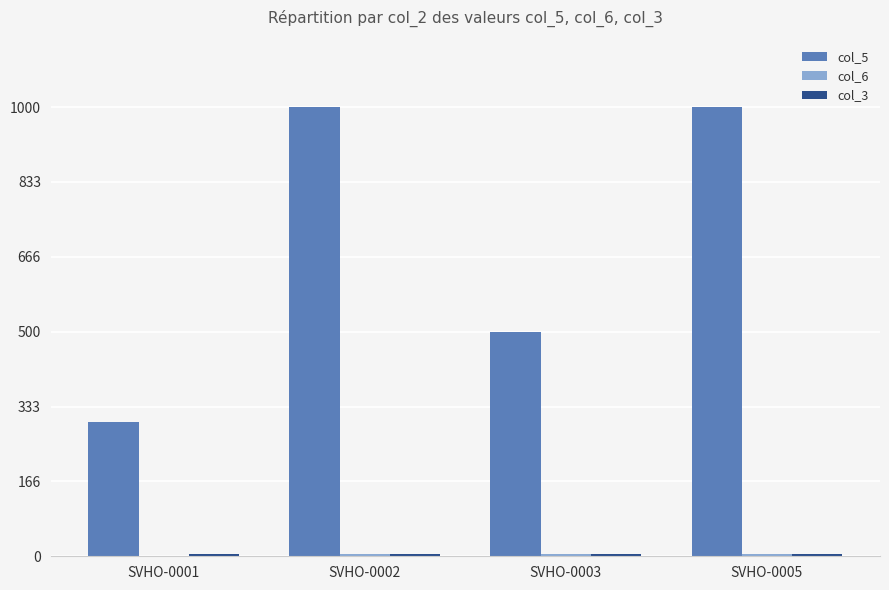

Count the number of categories in the chart.

4